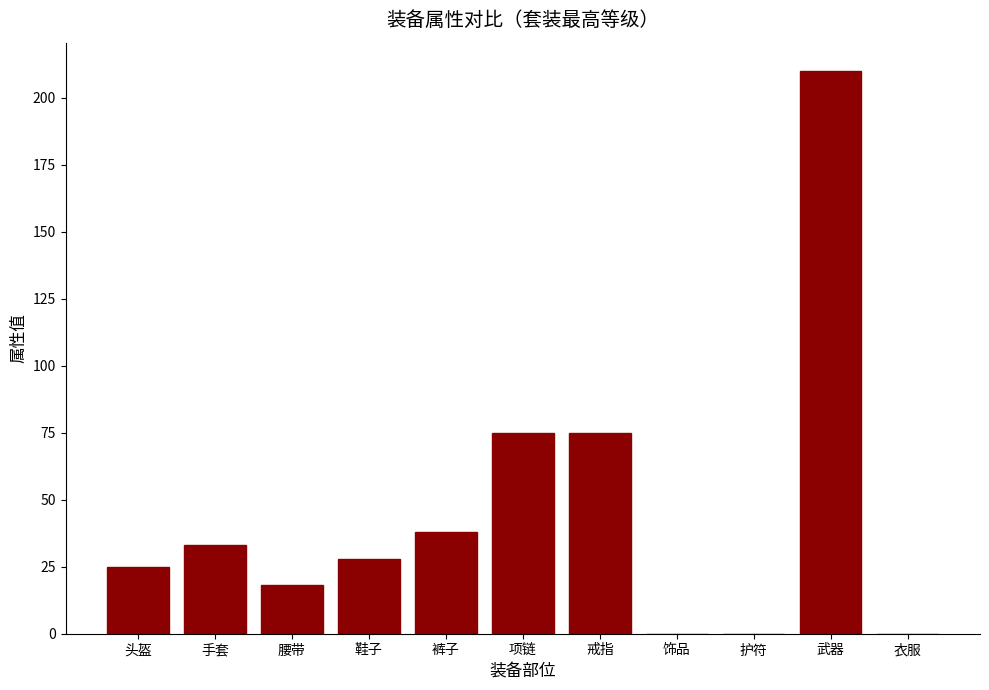

Between 衣服 and 手套, which is larger?

手套